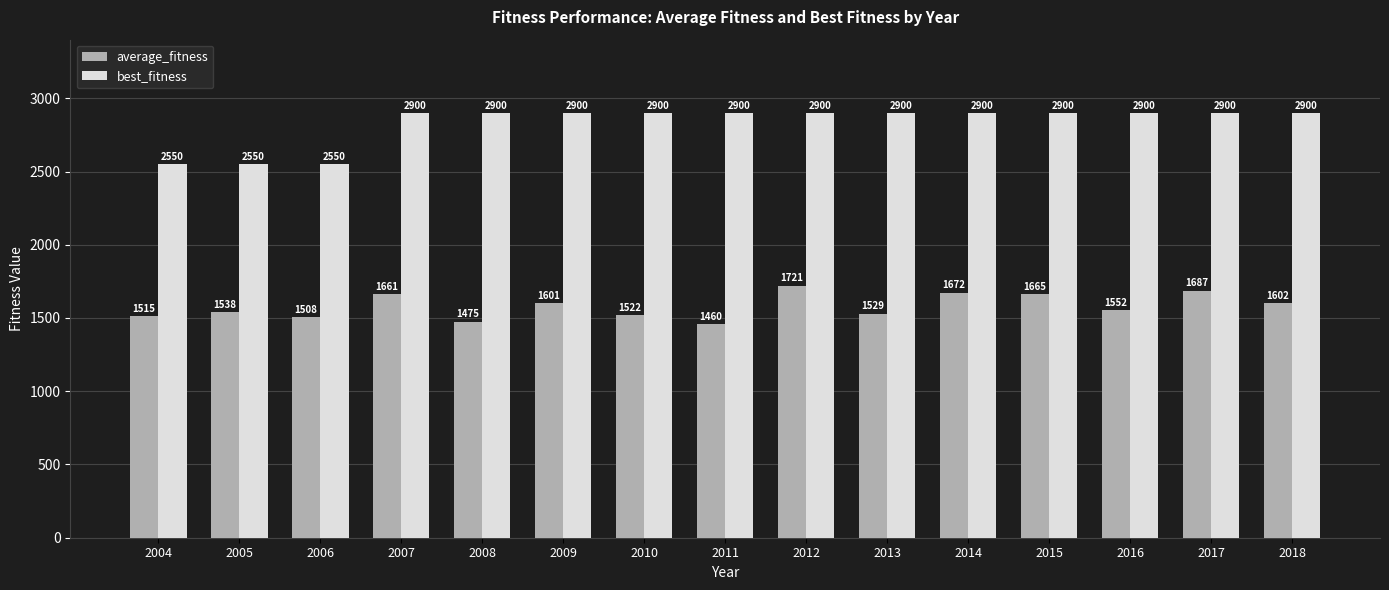

Which series changed the most between 2007 and 2013?

average_fitness